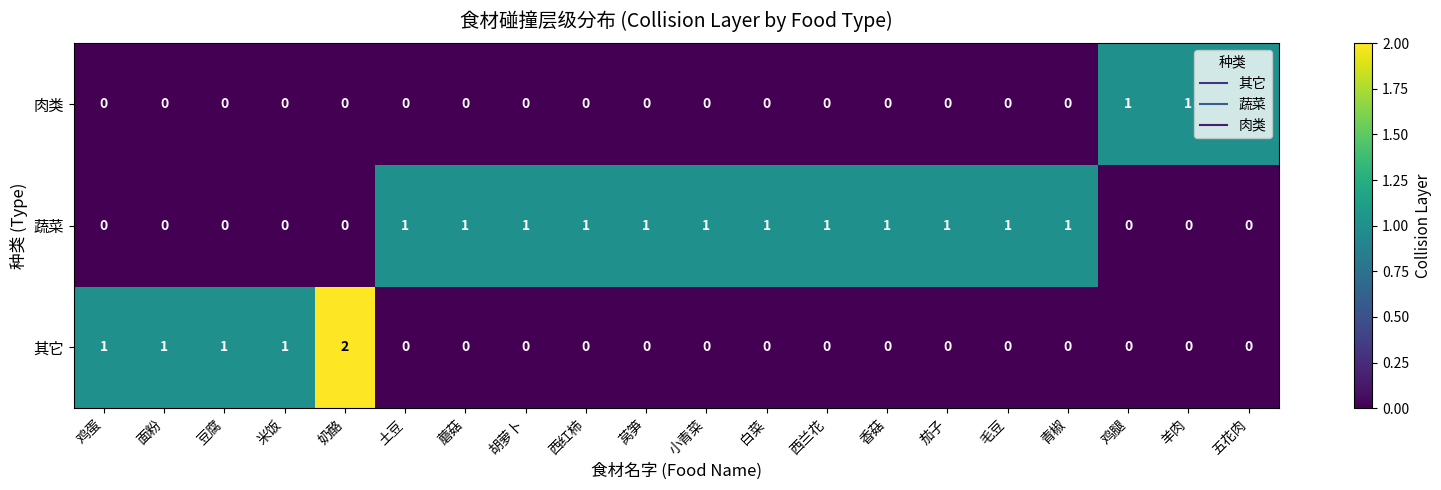

Which series has the largest total across all categories?

蔬菜